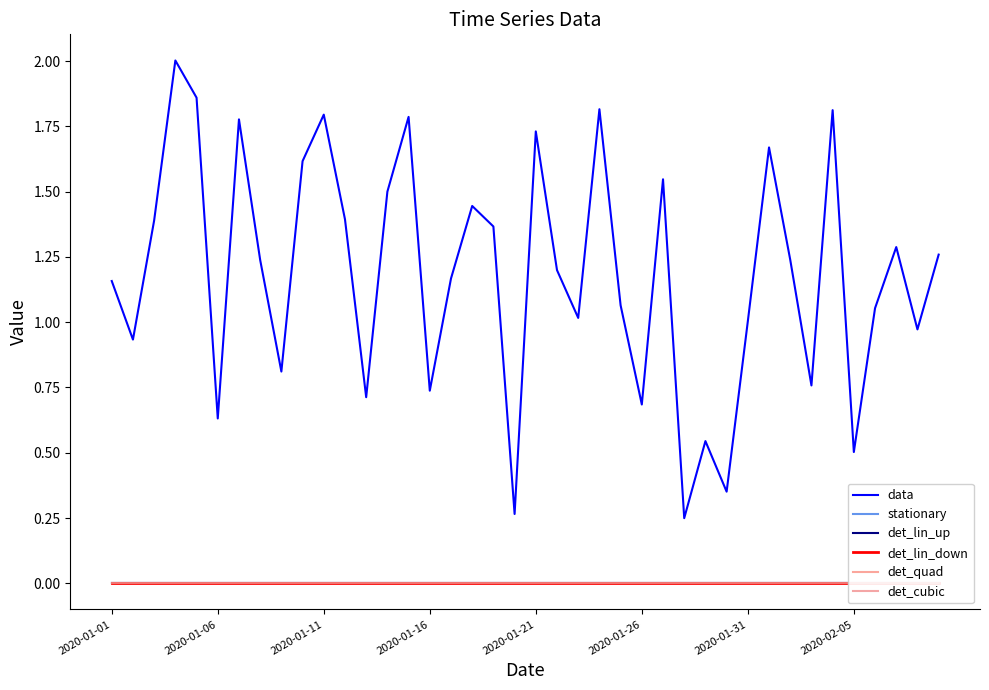

True or false: det_quad has more than 2 points higher than both neighbors.

False